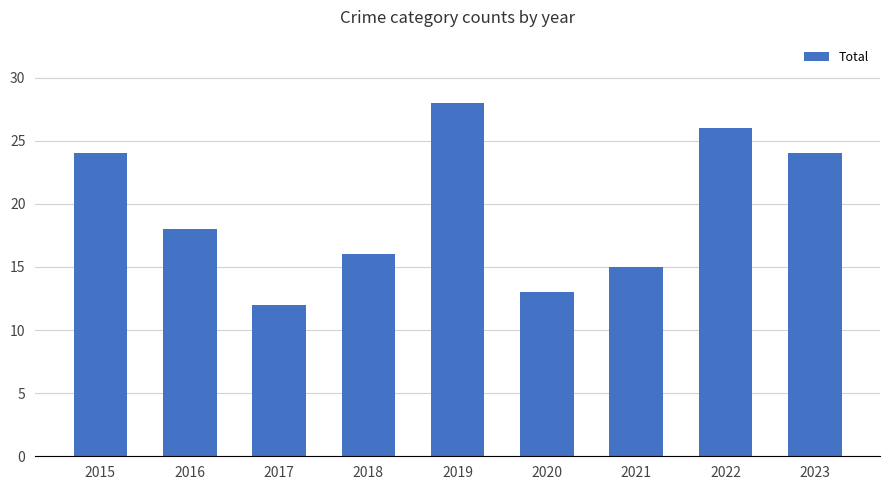

What is the value of the 1st bar from the left?

24